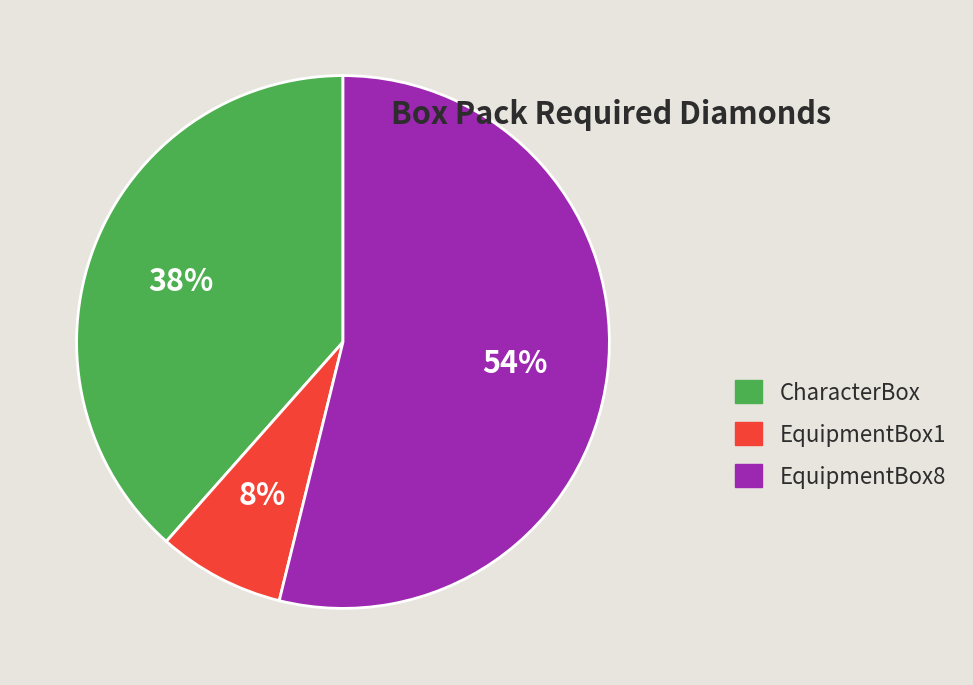

Is there a majority slice in this chart?

Yes